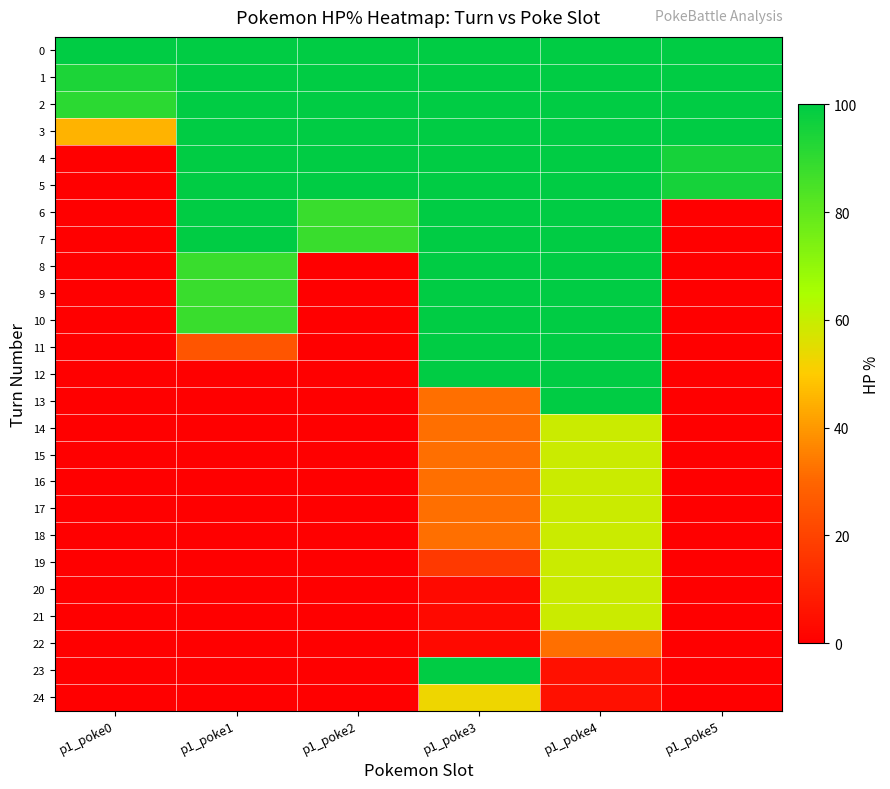

Rank the series at p1_poke2 from lowest to highest value.

8, 9, 10, 11, 12, 13, 14, 15, 16, 17, 18, 19, 20, 21, 22, 23, 24, 6, 7, 0, 1, 2, 3, 4, 5